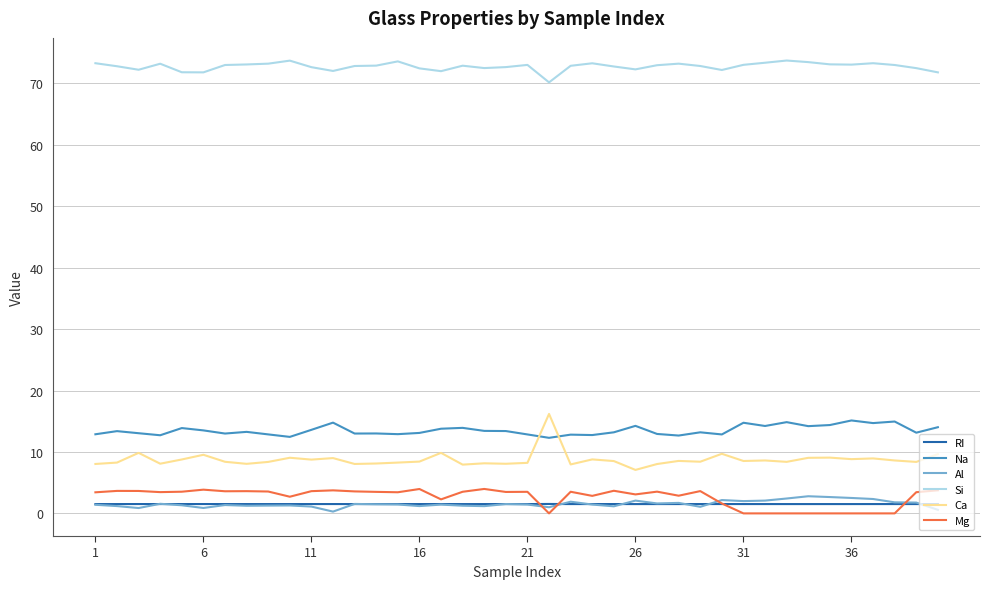

True or false: Ca and RI cross at least once.

False